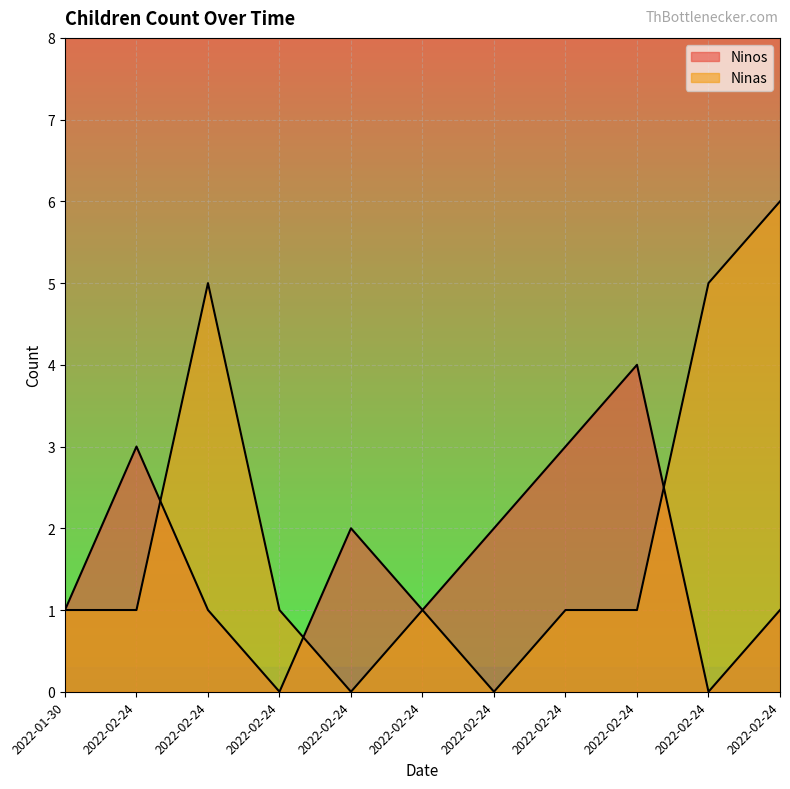

Reading left to right, extract all data points from this chart.

Ninos: 2022-01-30=1	2022-02-24=3	2022-02-24=1	2022-02-24=0	2022-02-24=2	2022-02-24=1	2022-02-24=2	2022-02-24=3	2022-02-24=4	2022-02-24=0	2022-02-24=1
Ninas: 2022-01-30=1	2022-02-24=1	2022-02-24=5	2022-02-24=1	2022-02-24=0	2022-02-24=1	2022-02-24=0	2022-02-24=1	2022-02-24=1	2022-02-24=5	2022-02-24=6